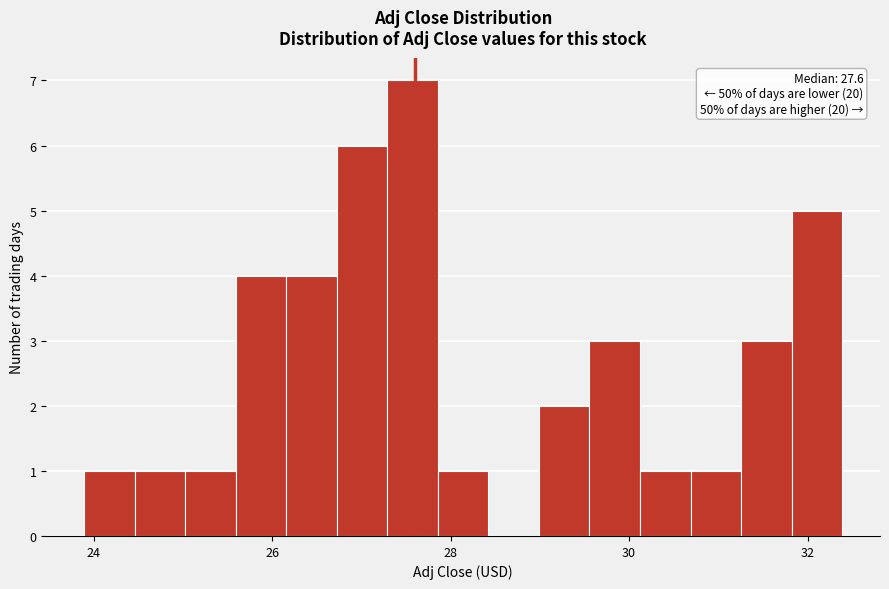

Around what value on the x-axis is the tallest bar? Give the approximate position of its centre, as read against the axis.

27.6